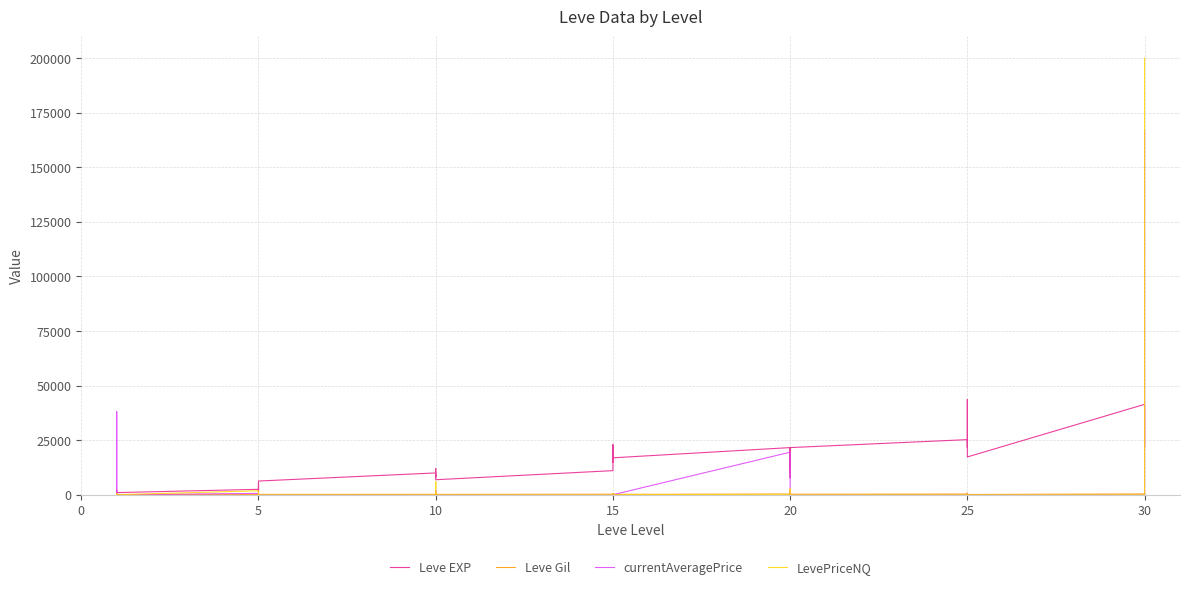

At which category does currentAveragePrice reach its first local valley?

10